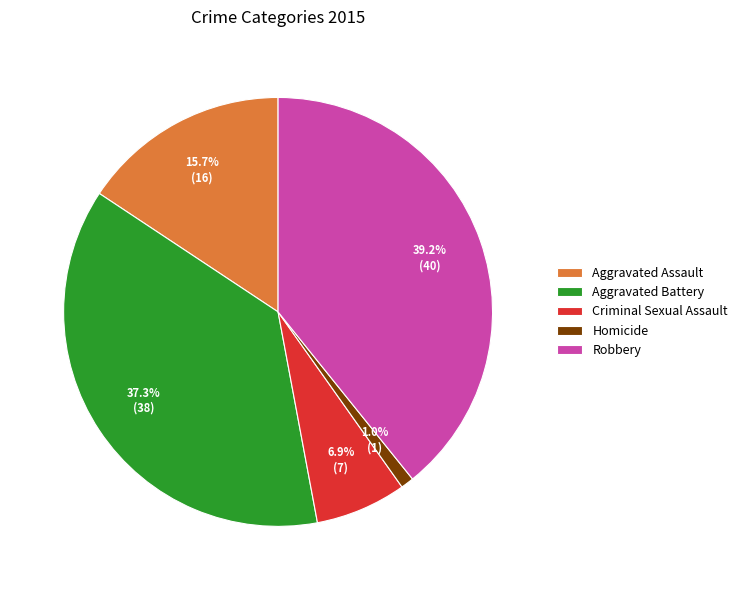

The Robbery slice represents 52% of the pie. True or false?

False